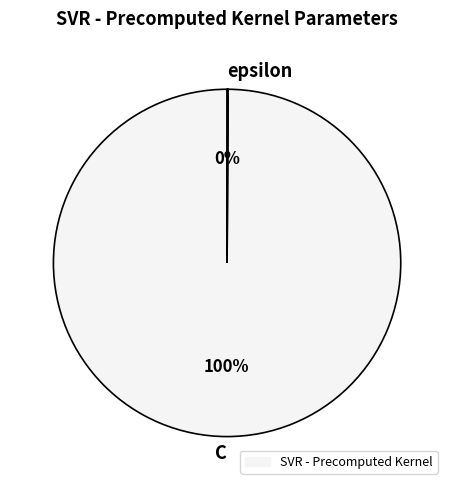

Does any single category account for the majority?

Yes